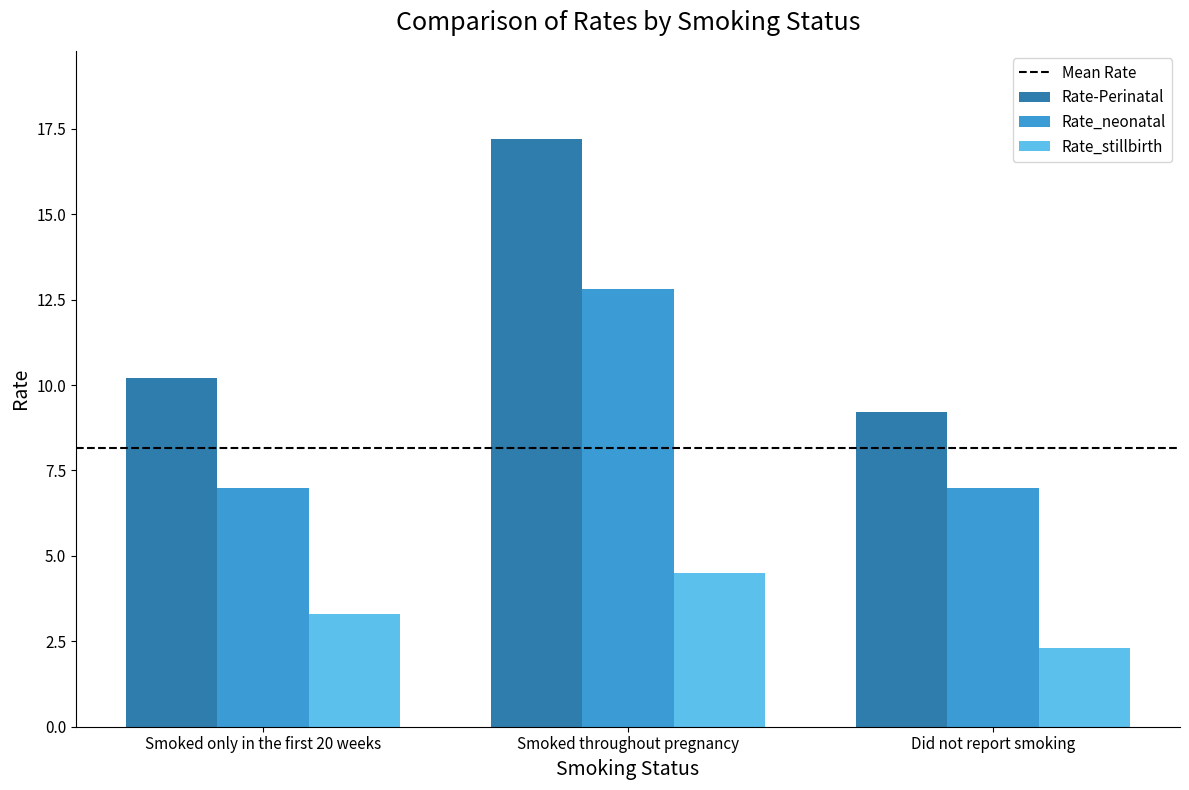

What is the total value across all series at Smoked only in the first 20 weeks?

20.5